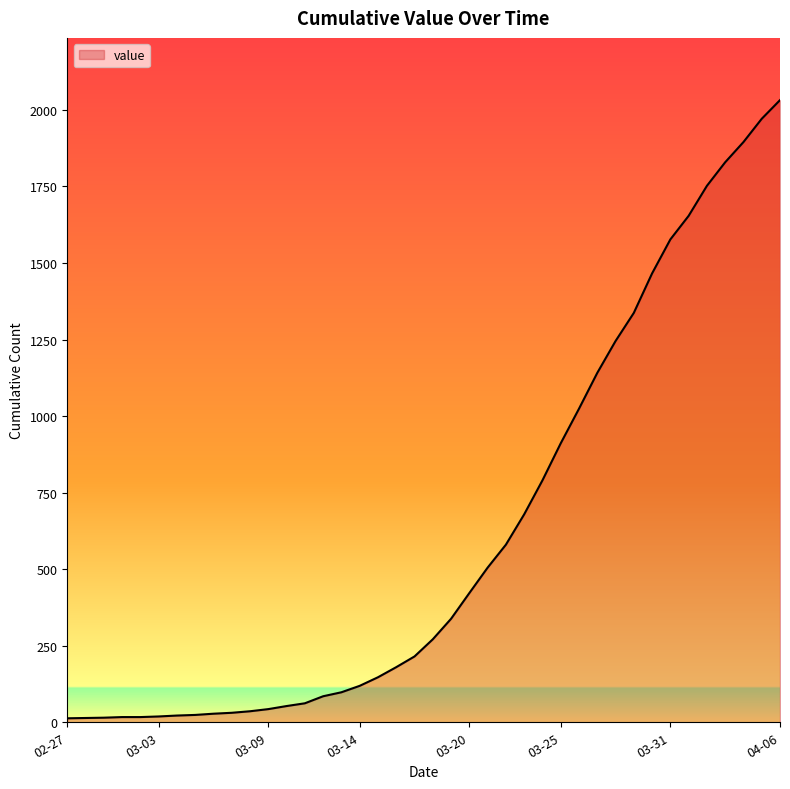

What is the difference between the maximum and second lowest values?

2018